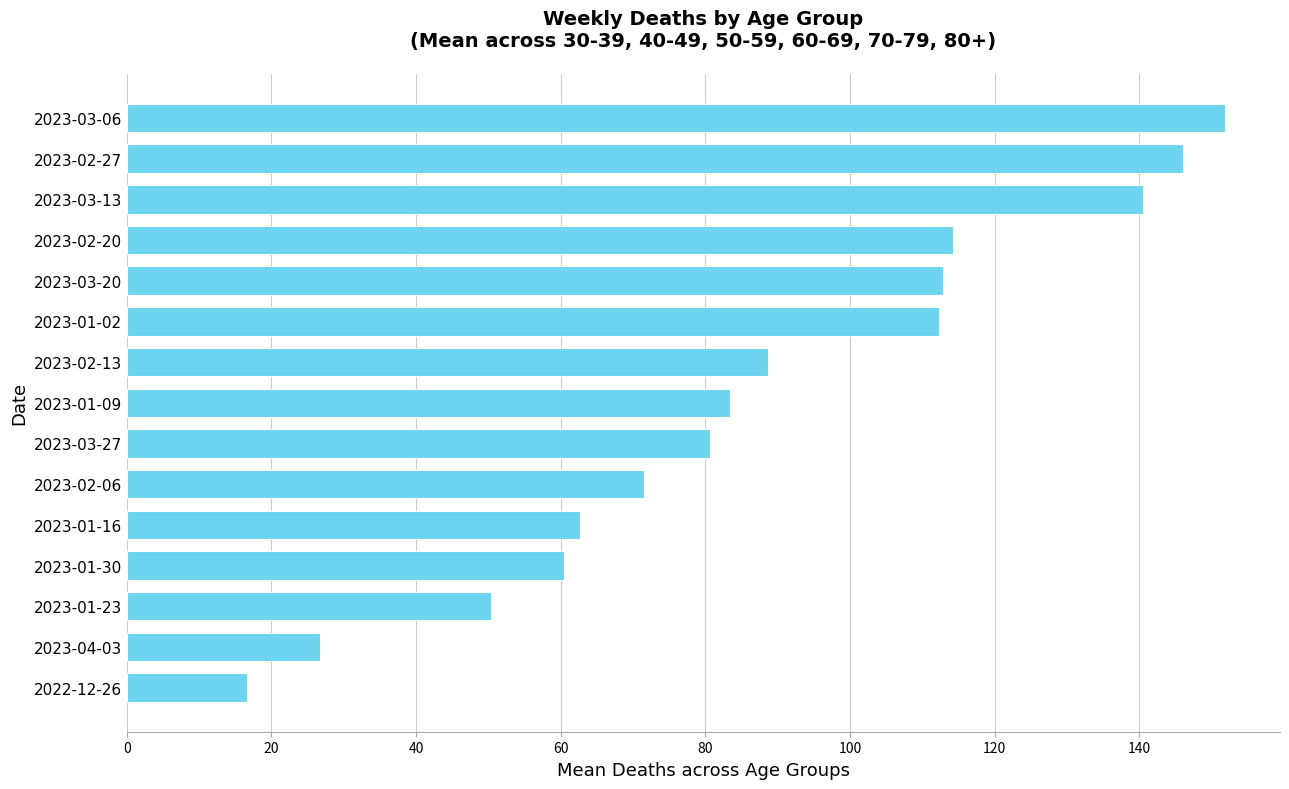

What is the minimum value shown in the chart?

16.7